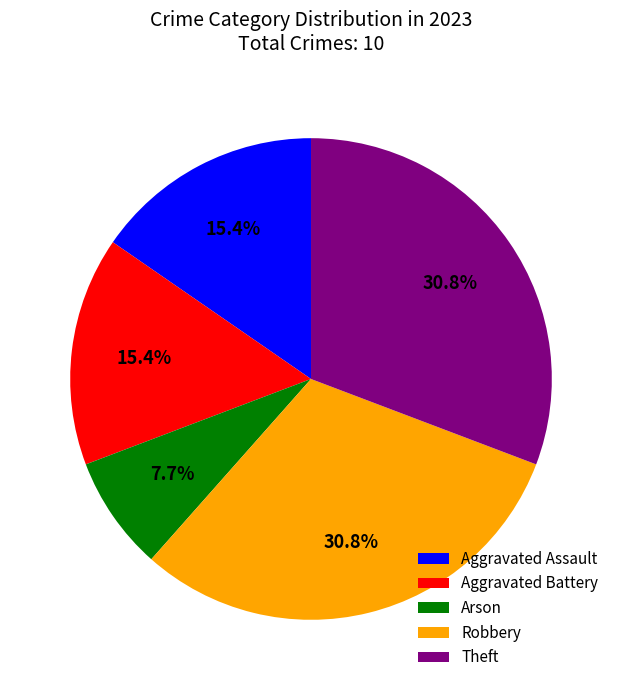

Between Arson and Theft, which is larger?

Theft